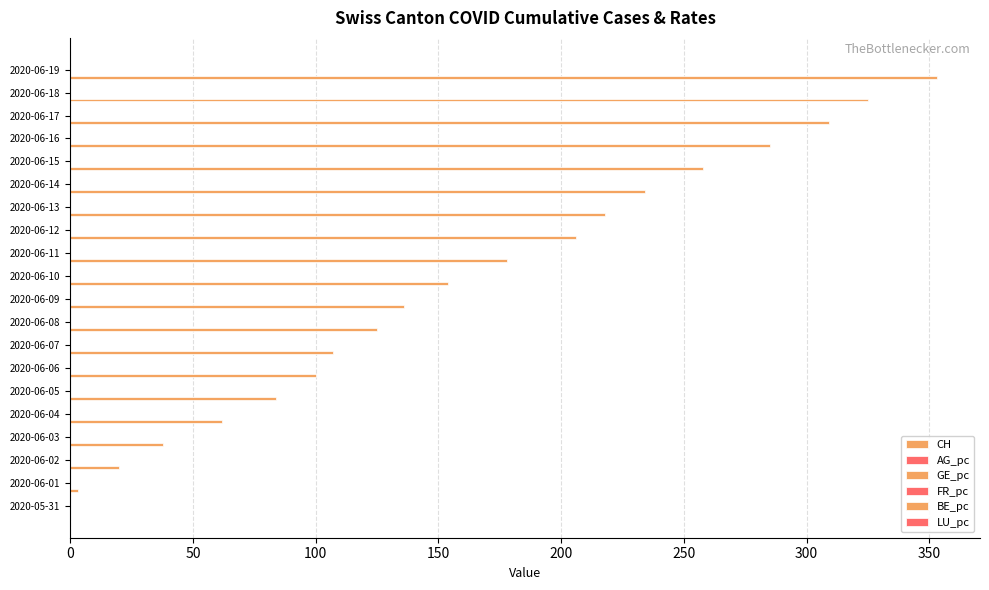

Count the number of data series in this chart.

6